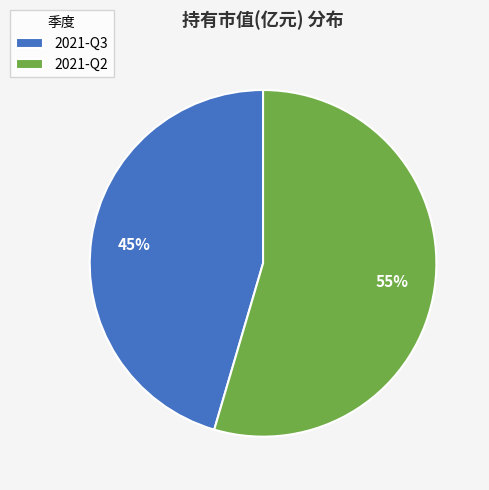

What is the smallest slice in the pie chart?

2021-Q3